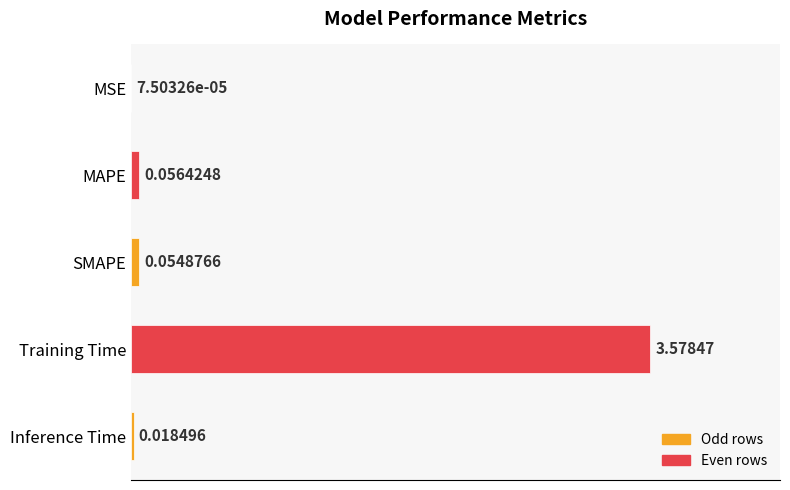

Between MAPE and Training Time, which is larger?

Training Time